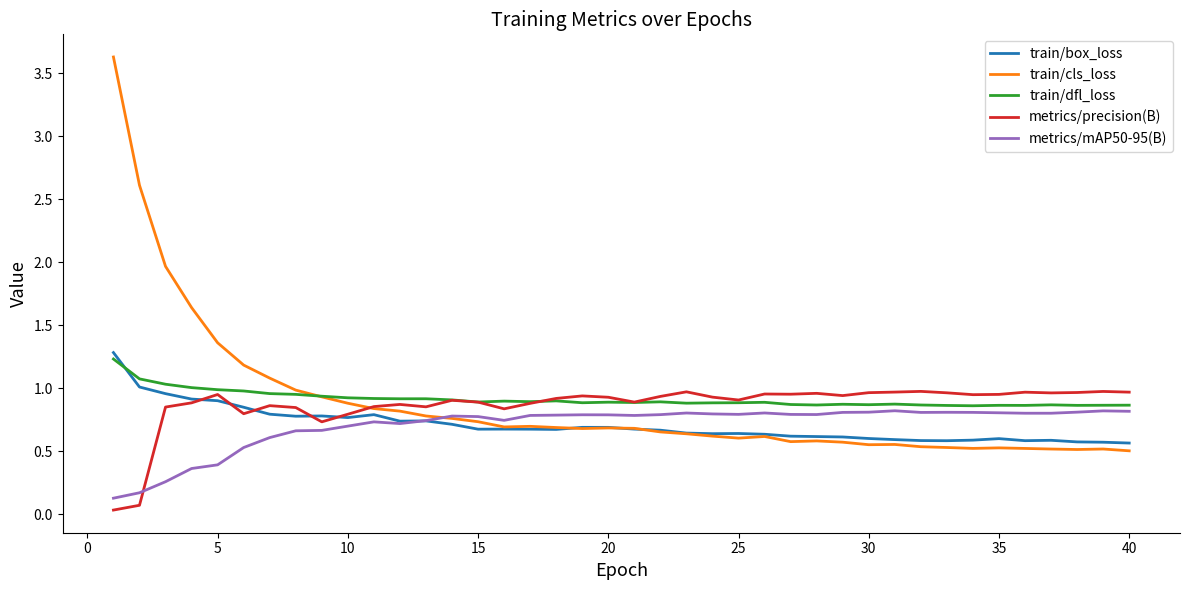

How many intersections are there between train/dfl_loss and train/box_loss?

1